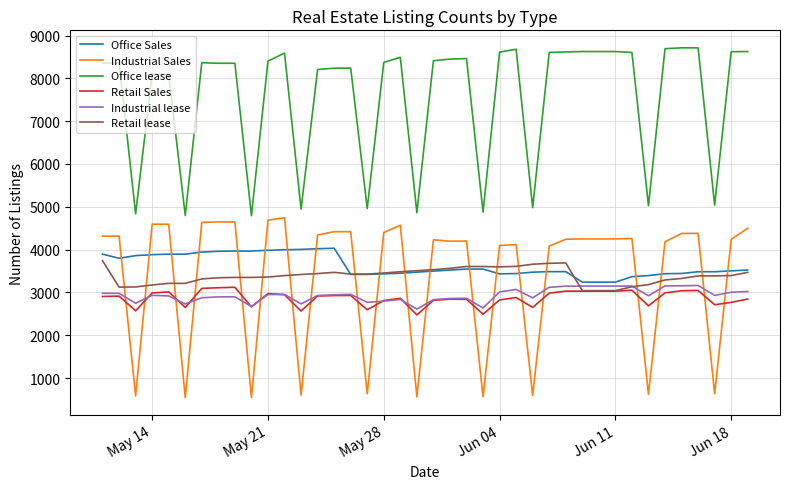

True or false: Retail lease and Office lease cross at least once.

False